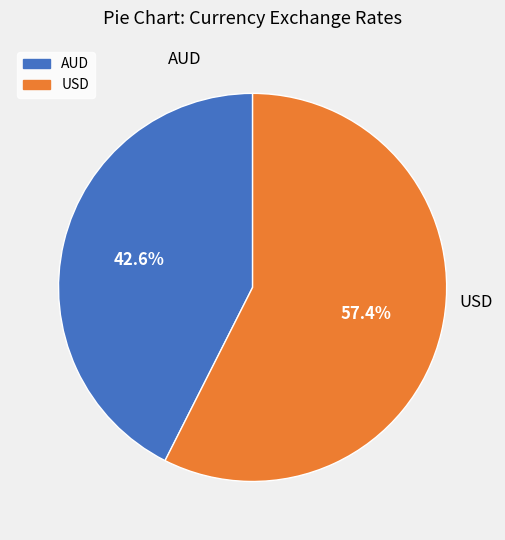

Which slice is the largest?

USD